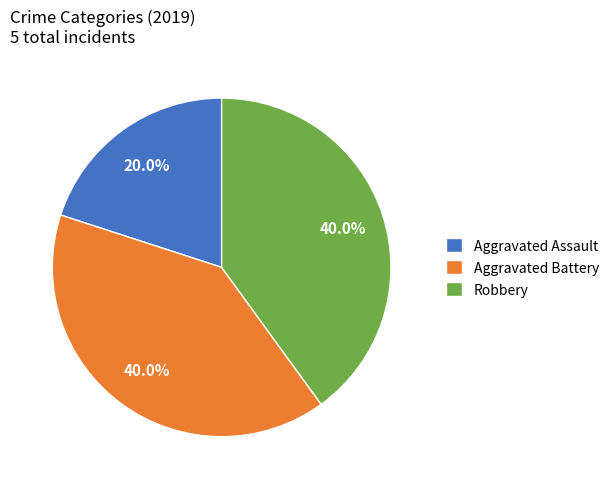

What portion of the pie excludes Aggravated Assault?

80.0%